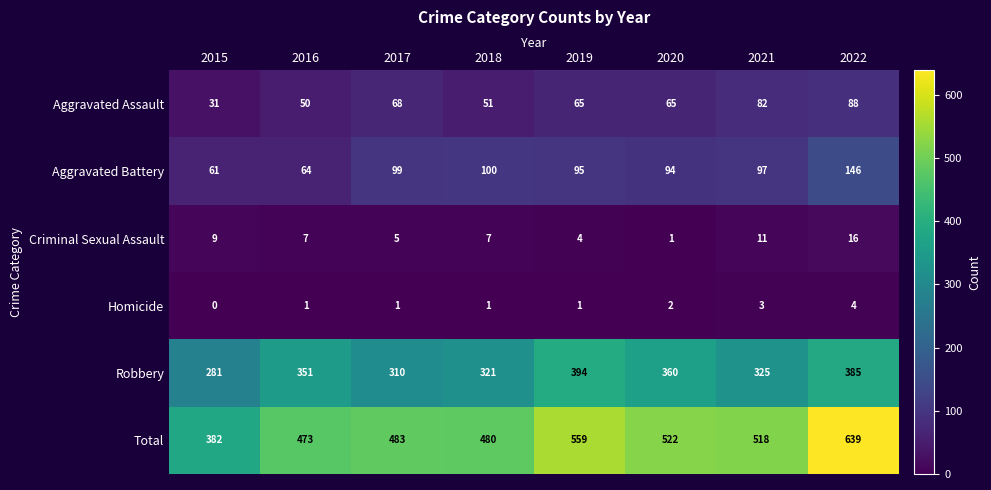

Count the number of categories in the chart.

8